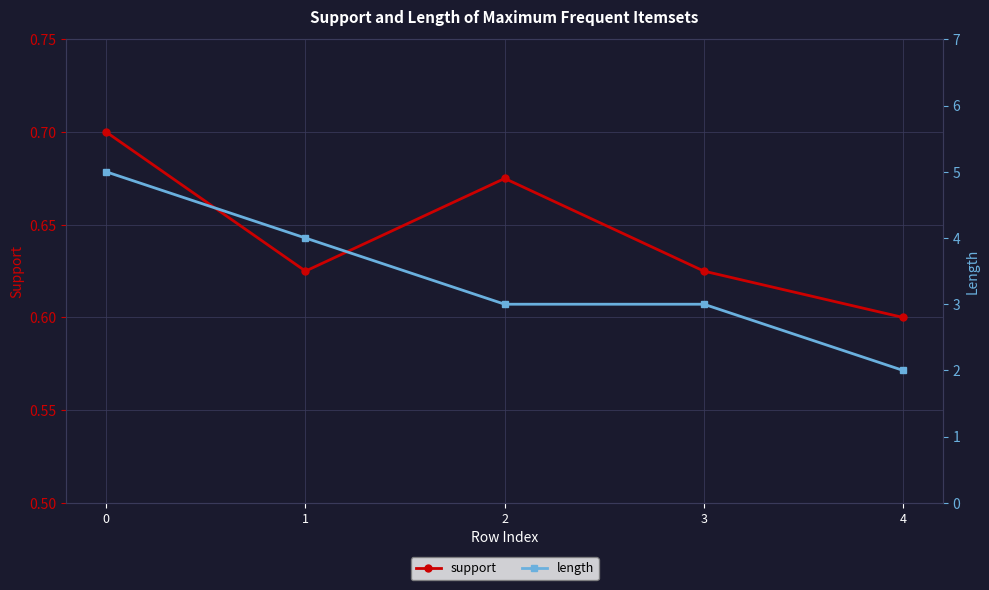

Rank the categories by length value from lowest to highest.

4, 2, 3, 1, 0